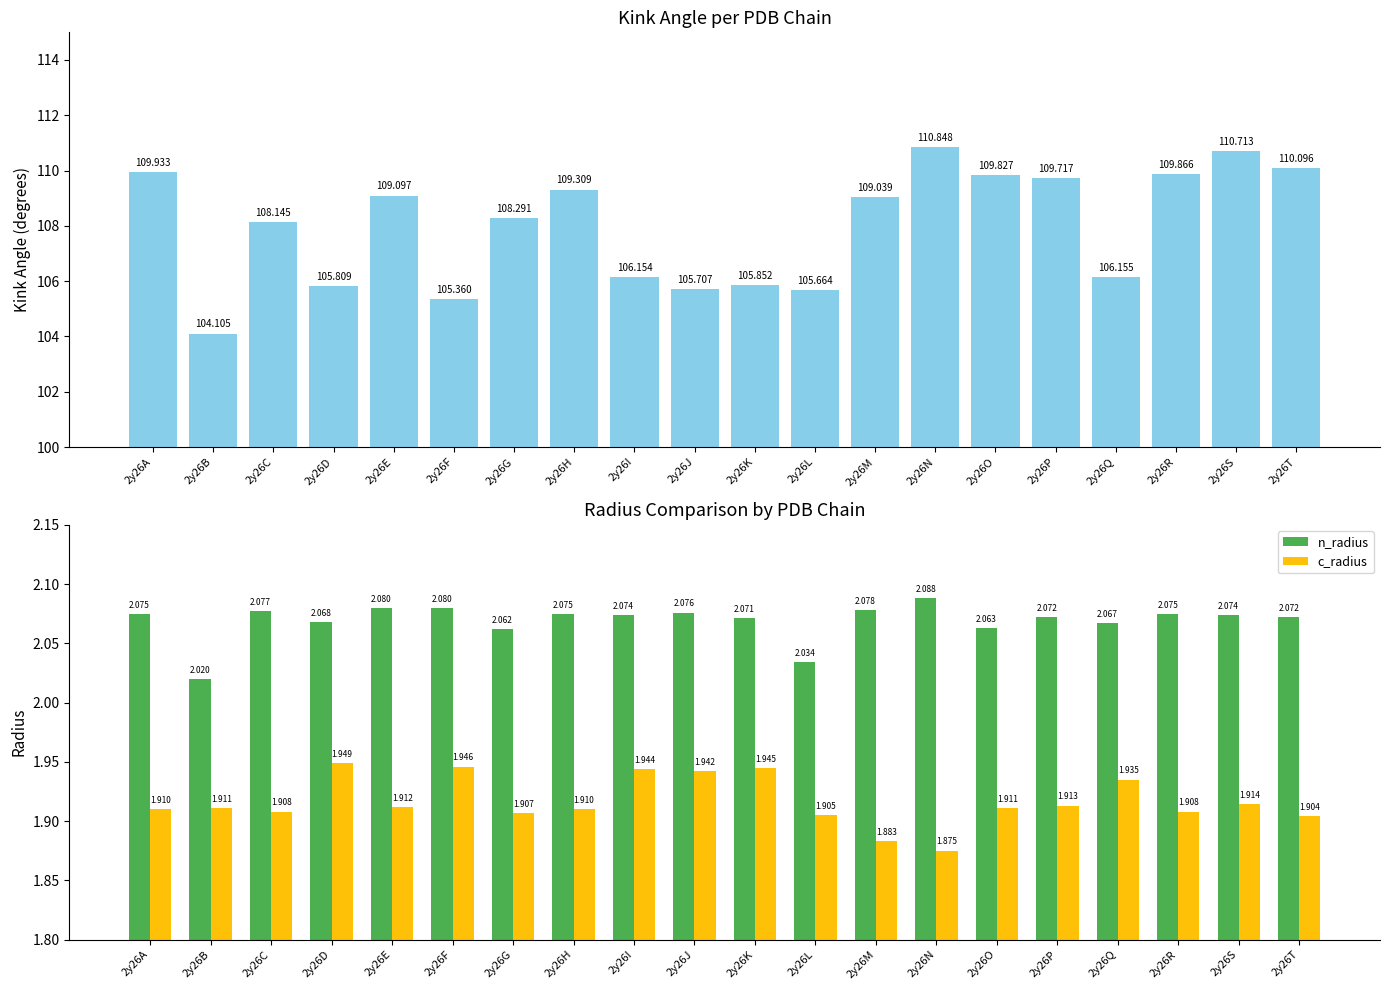

True or false: n_radius has a value of 2.1 at 2y26A.

True